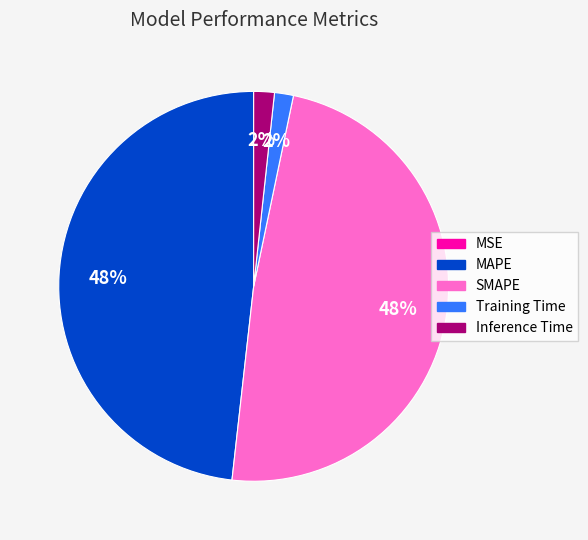

To the nearest percent, what is the difference between the largest and smallest slice percentages?

48%